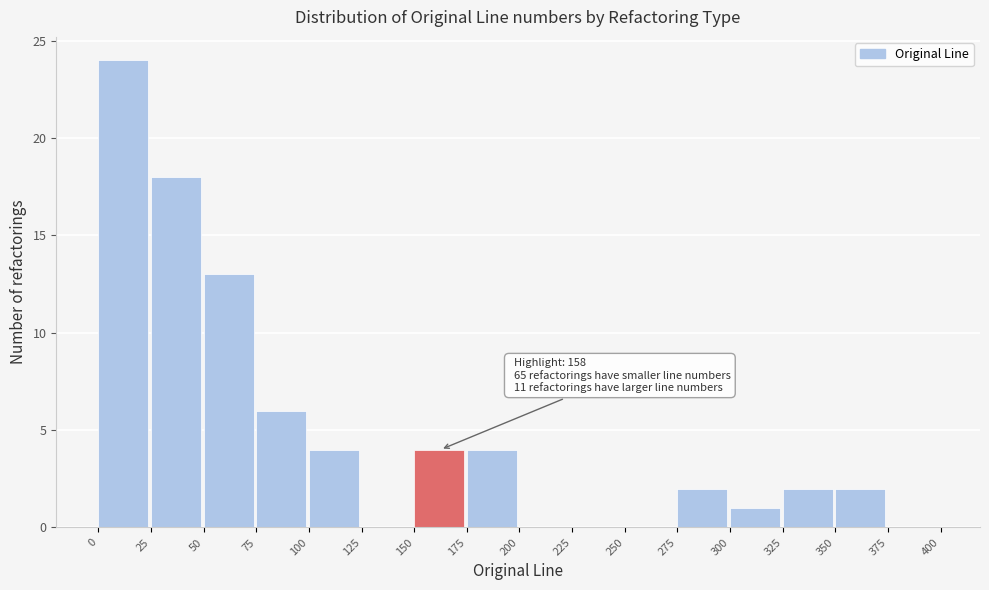

Over which range of the x-axis is the bar tallest?

0 to 25